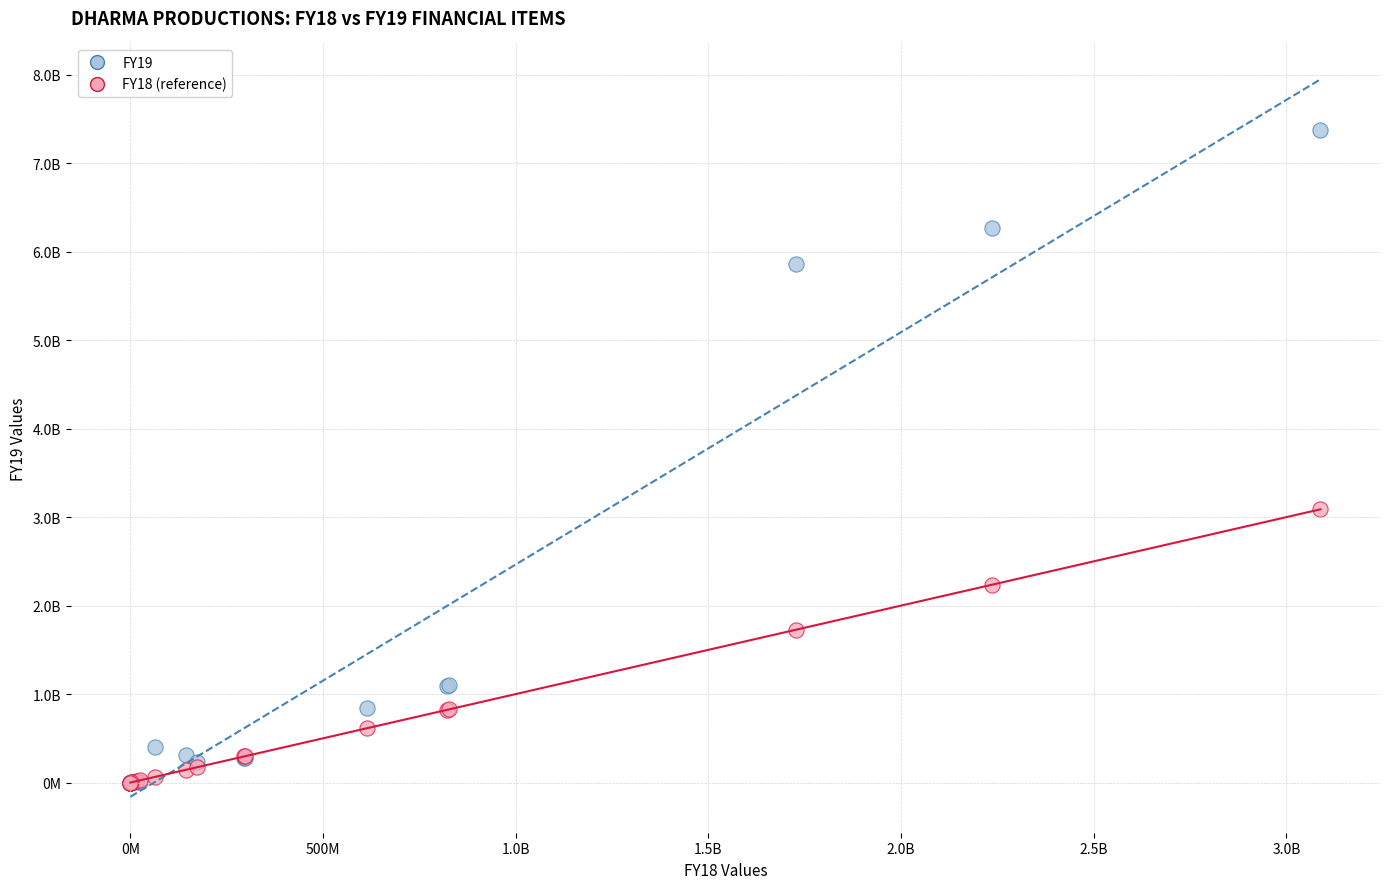

What are all the series names shown in the legend?

FY19, FY18 (reference)